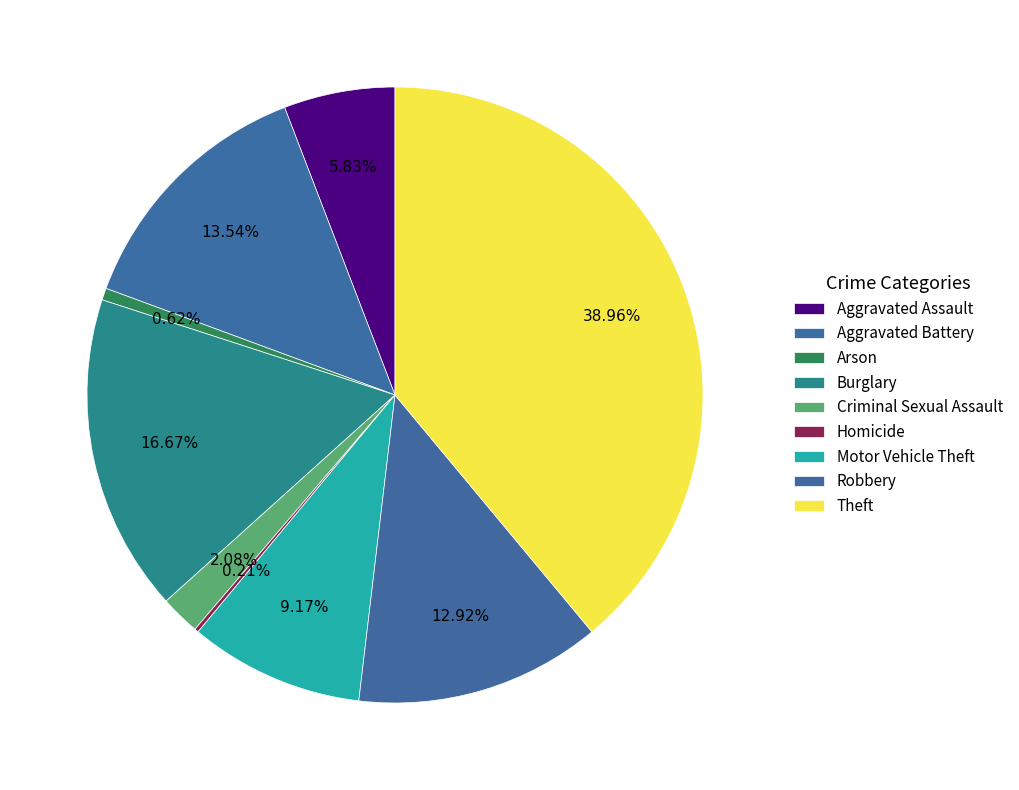

Approximately how many times larger is the value at Arson compared to Aggravated Assault?

0.1